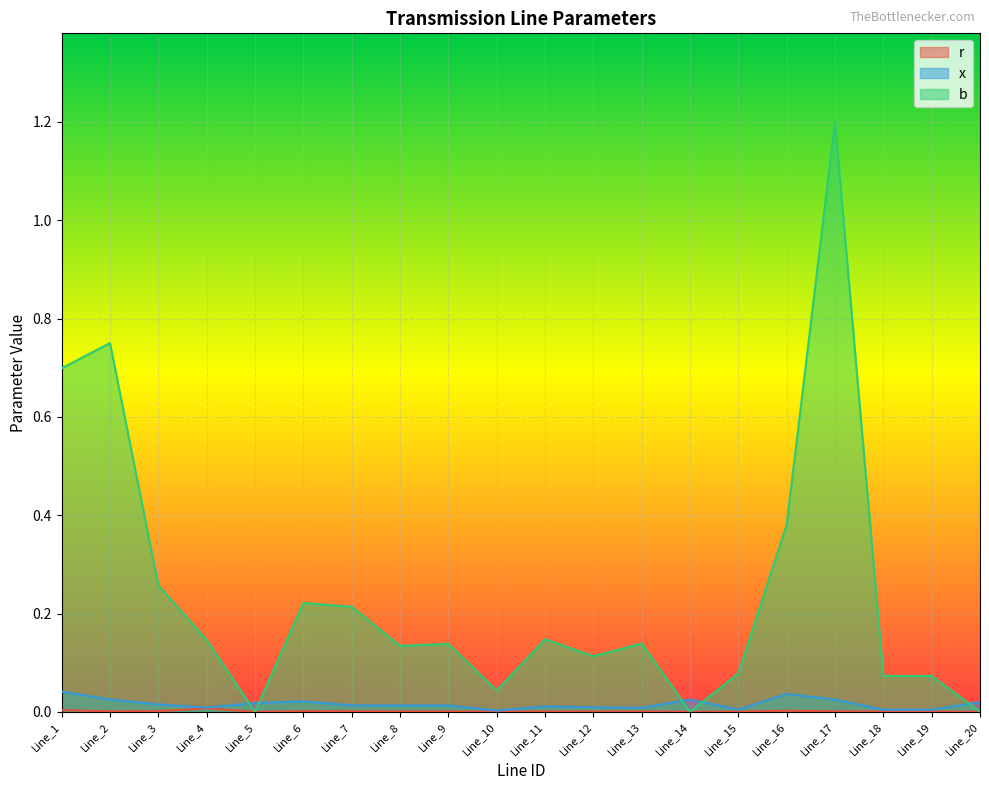

At which label does b reach its minimum?

Line_5